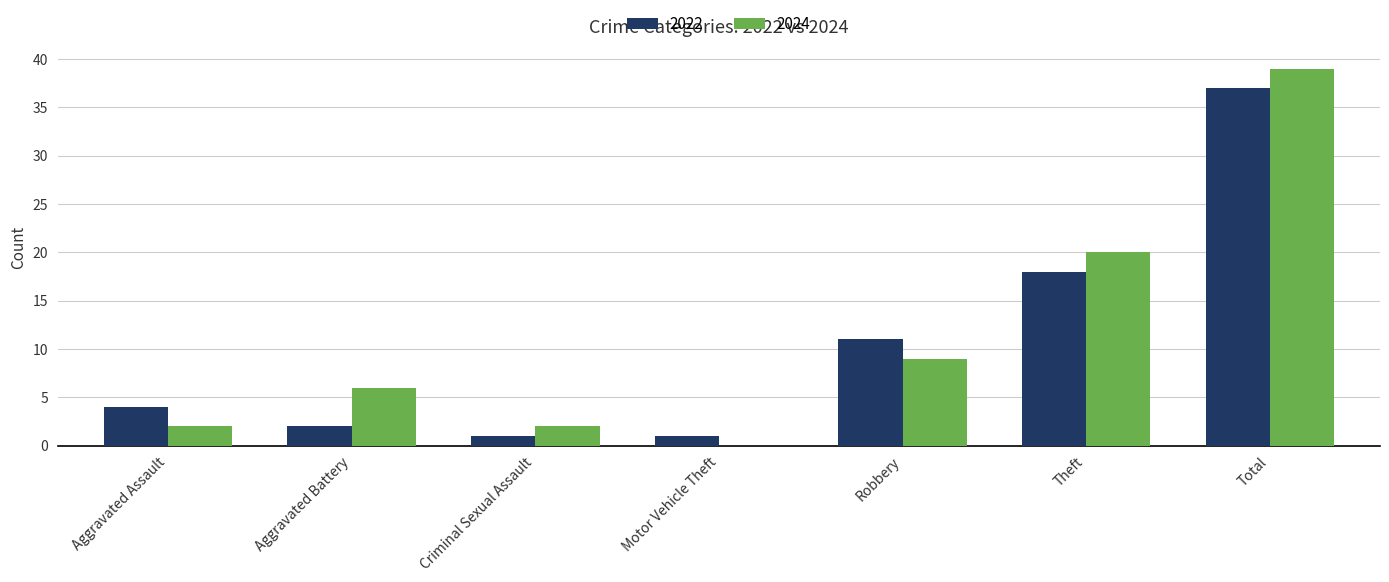

Are the bars grouped side by side (vs. stacked)?

Yes